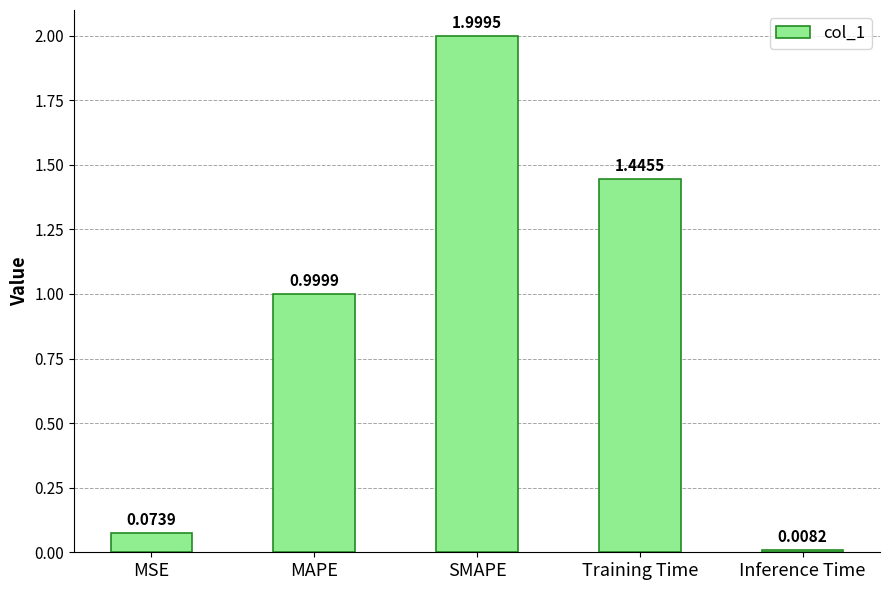

Are the bars horizontal?

No